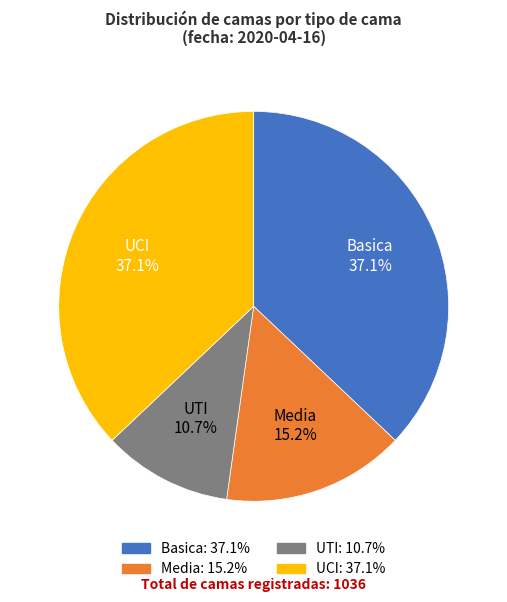

To the nearest percent, what percentage of the pie is UCI?

37%